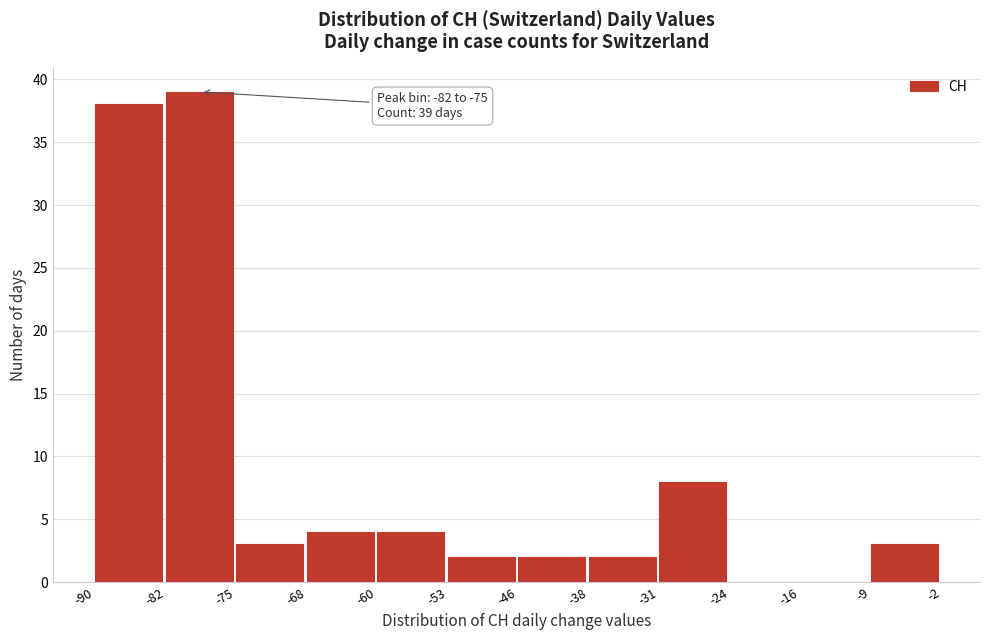

Which range on the x-axis has the tallest bar?

-82 to -75